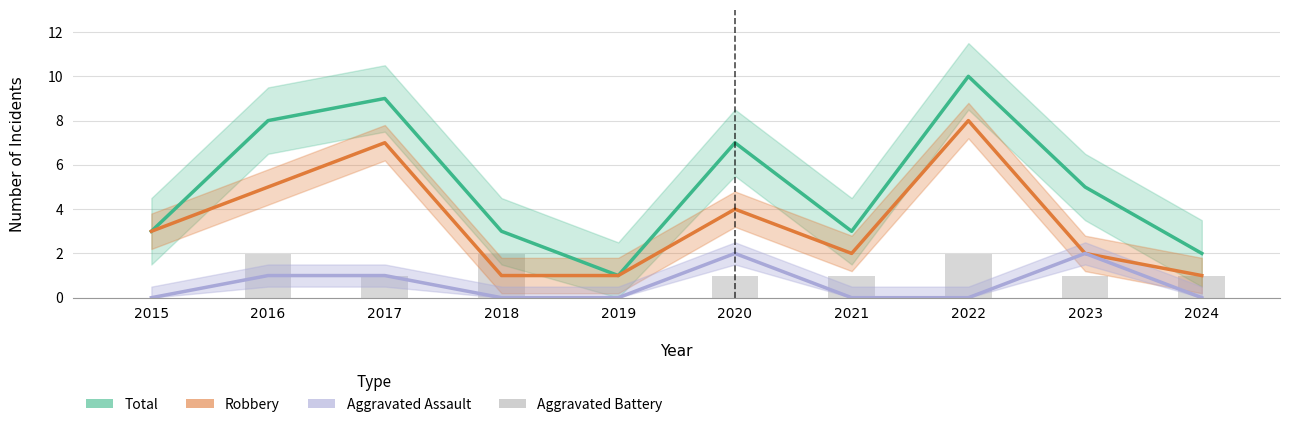

Reading left to right, what are all the values shown in this chart?

Total: 2015=3	2016=8	2017=9	2018=3	2019=1	2020=7	2021=3	2022=10	2023=5	2024=2
Robbery: 2015=3	2016=5	2017=7	2018=1	2019=1	2020=4	2021=2	2022=8	2023=2	2024=1
Aggravated Assault: 2015=0	2016=1	2017=1	2018=0	2019=0	2020=2	2021=0	2022=0	2023=2	2024=0
Aggravated Battery: 2015=0	2016=2	2017=1	2018=2	2019=0	2020=1	2021=1	2022=2	2023=1	2024=1